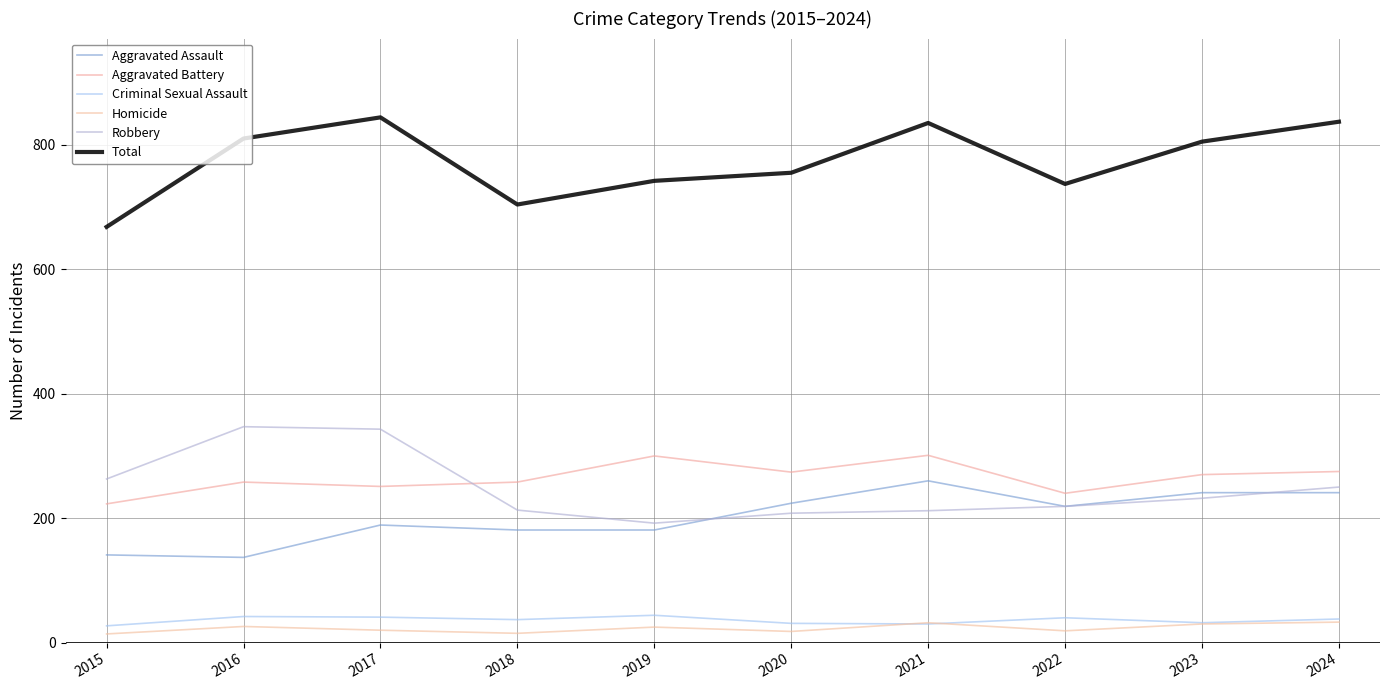

The value of Total at 2020 is 1202. True or false?

False